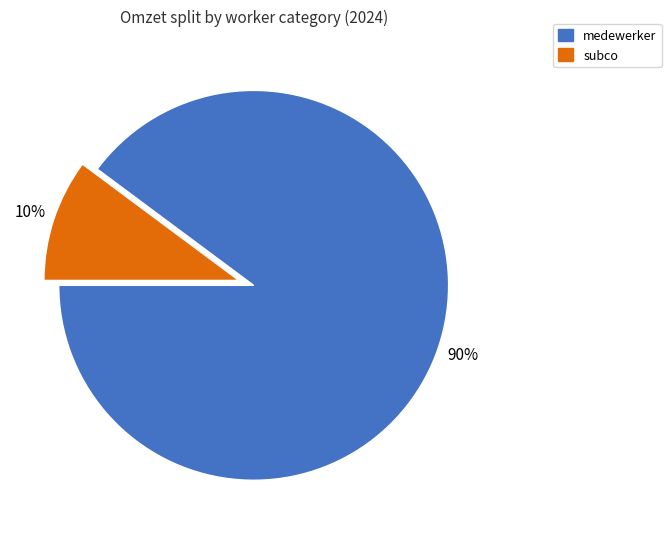

To the nearest percent, what is the difference between the subco and medewerker slice percentages?

80%